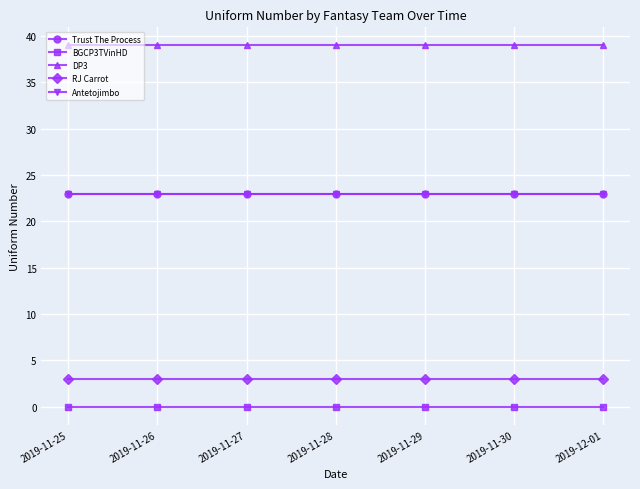

Is this an area chart (filled region under the line)?

No